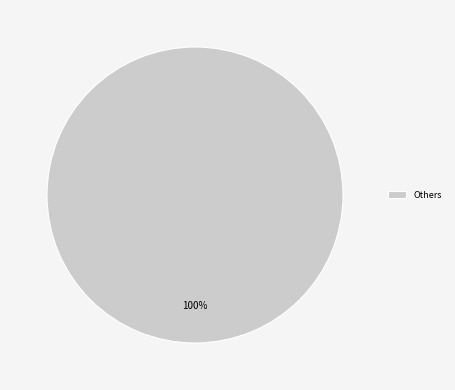

Rank the categories by value from highest to lowest.

Others